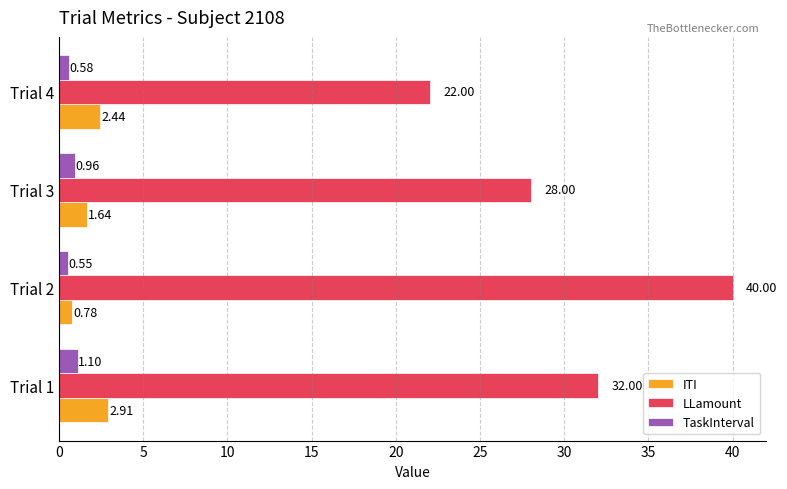

What is the sum of all ITI values?

7.8